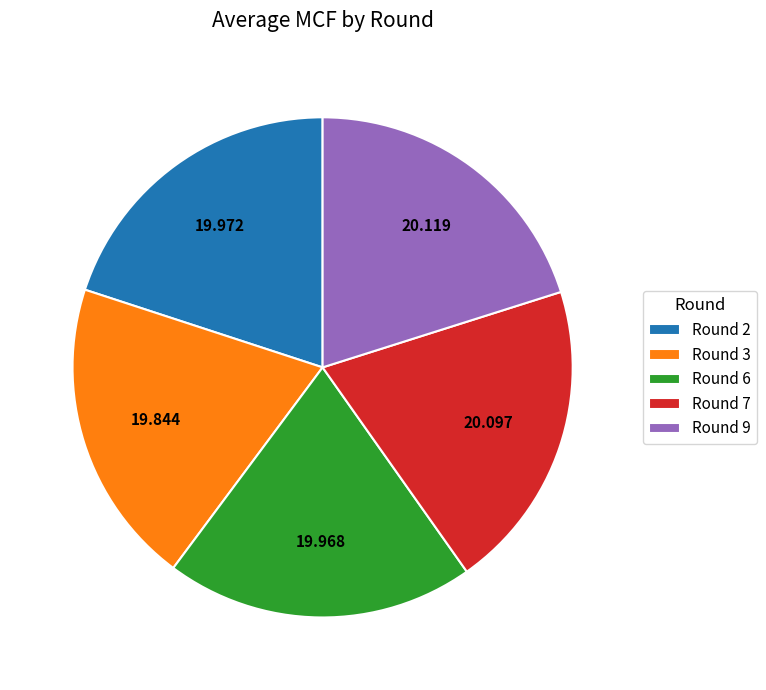

Count the number of slices in the pie.

5